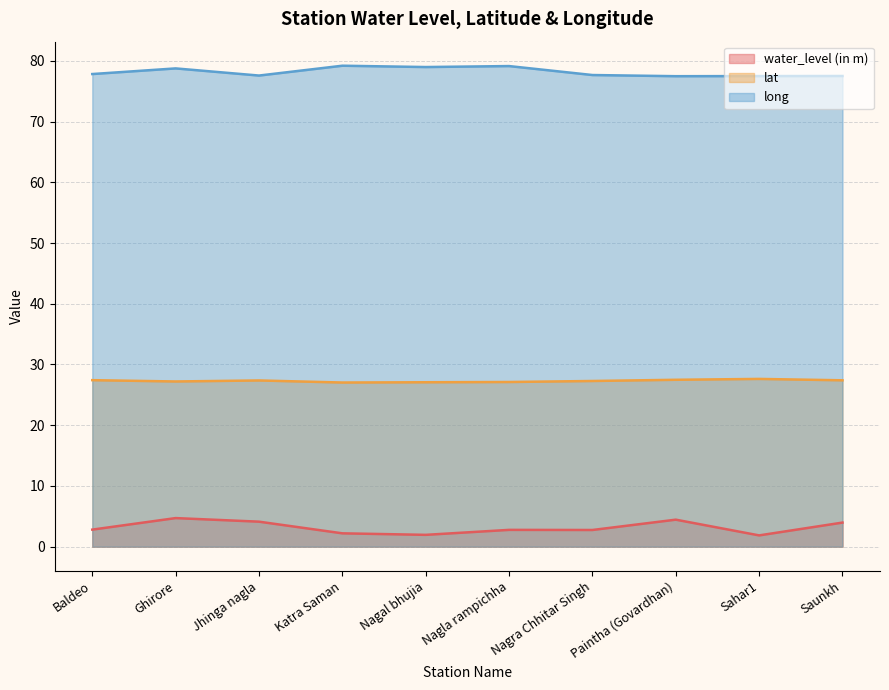

What is the difference between the highest and lowest values at Nagla rampichha?

76.4